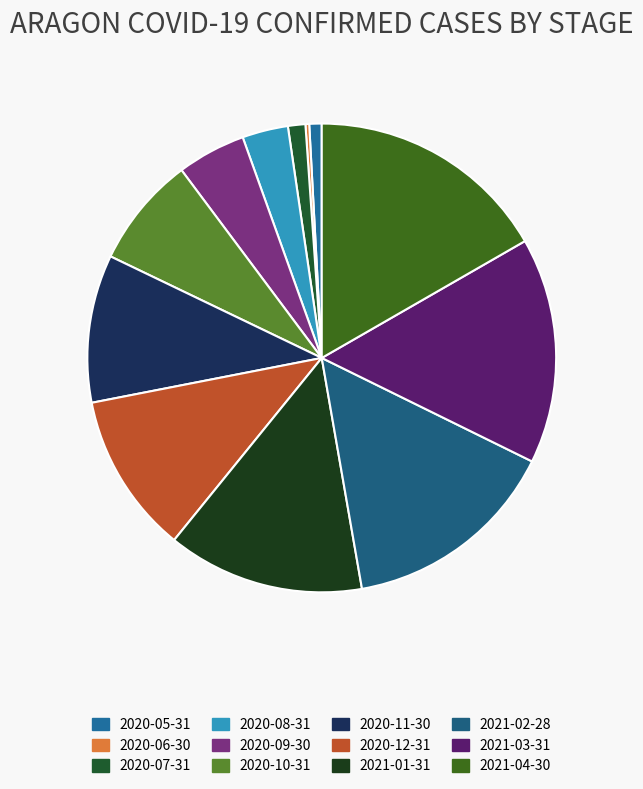

To the nearest percent, what percentage of the pie is 2020-09-30?

5%